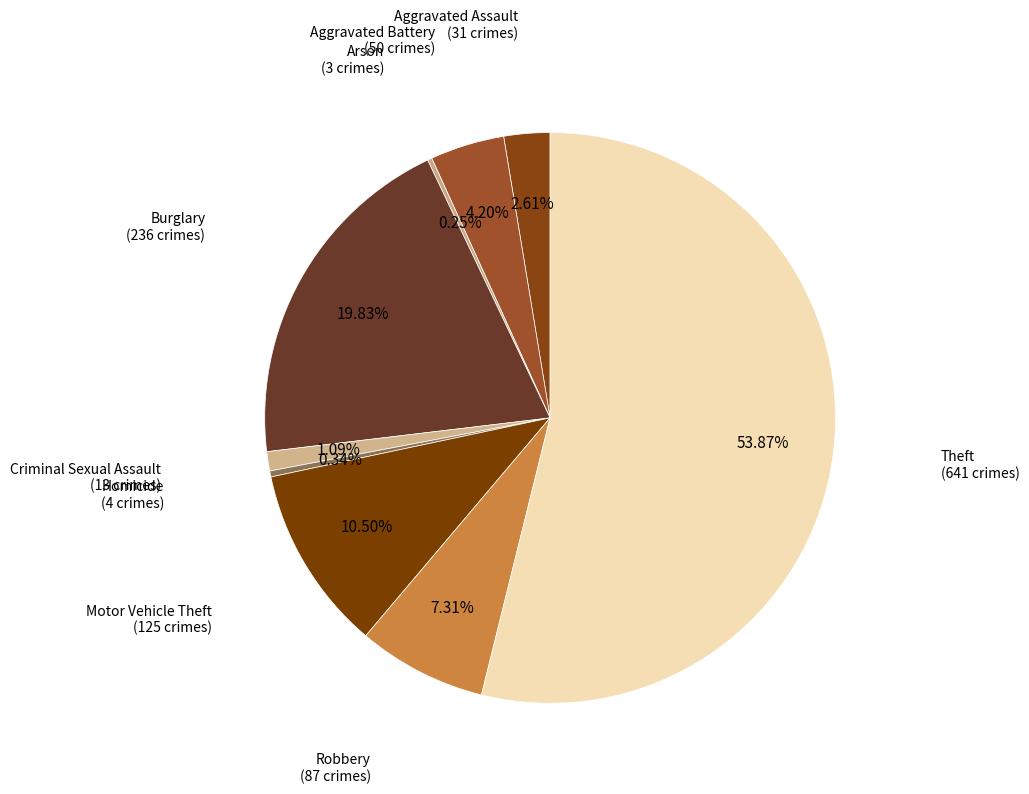

Which category has the biggest portion of the pie?

Theft